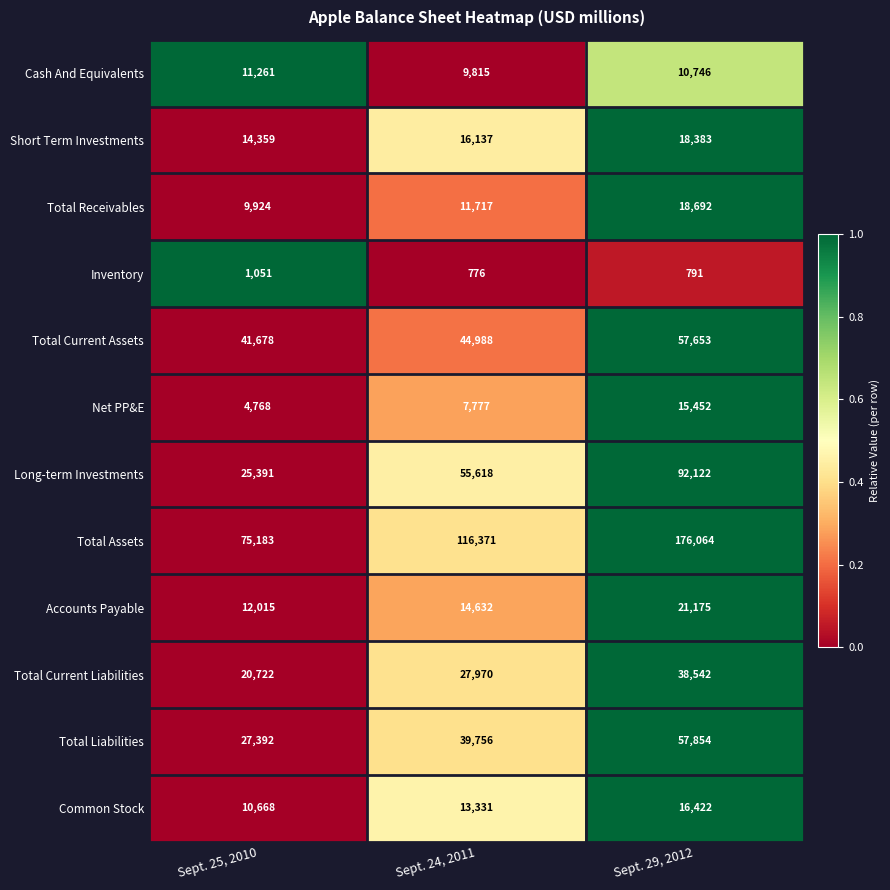

List the series in order of their peak value, highest first.

Total Assets, Long-term Investments, Total Liabilities, Total Current Assets, Total Current Liabilities, Accounts Payable, Total Receivables, Short Term Investments, Common Stock, Net PP&E, Cash And Equivalents, Inventory